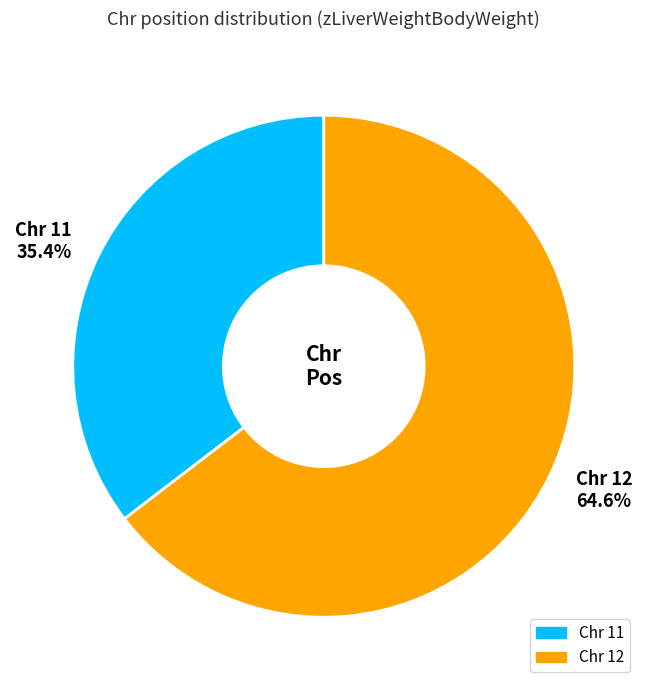

Which category has the smallest portion of the pie?

Chr 11 35.4%